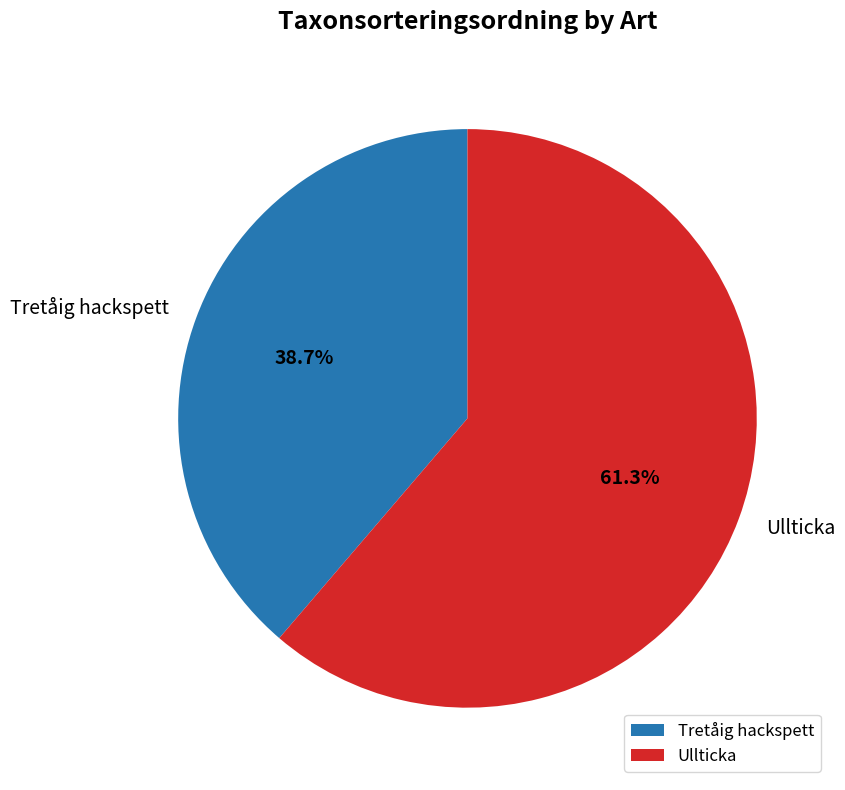

Which has a higher value, Tretåig hackspett or Ullticka?

Ullticka